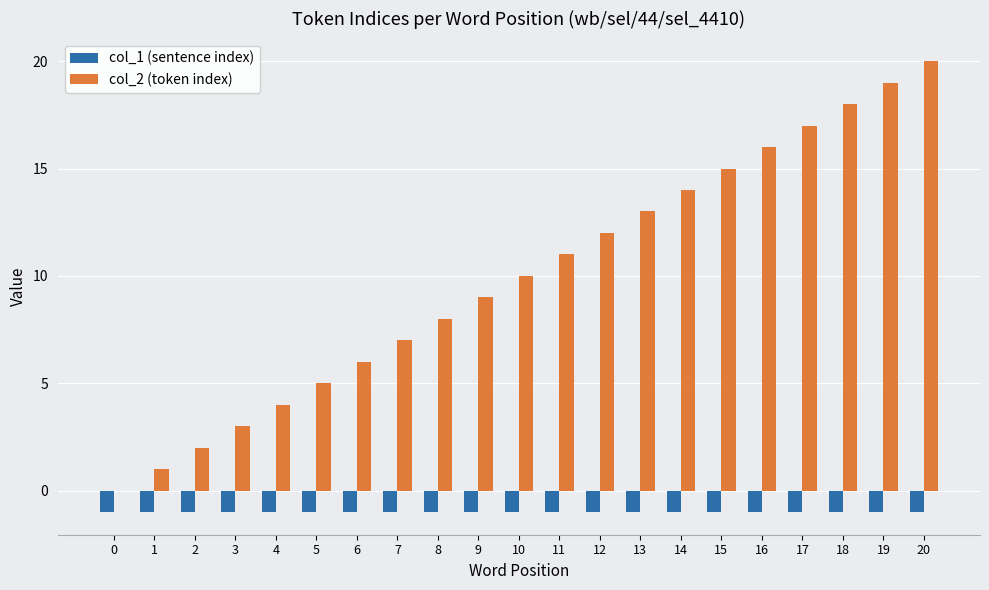

Between 8 and 12, which series saw the biggest shift?

col_2 (token index)